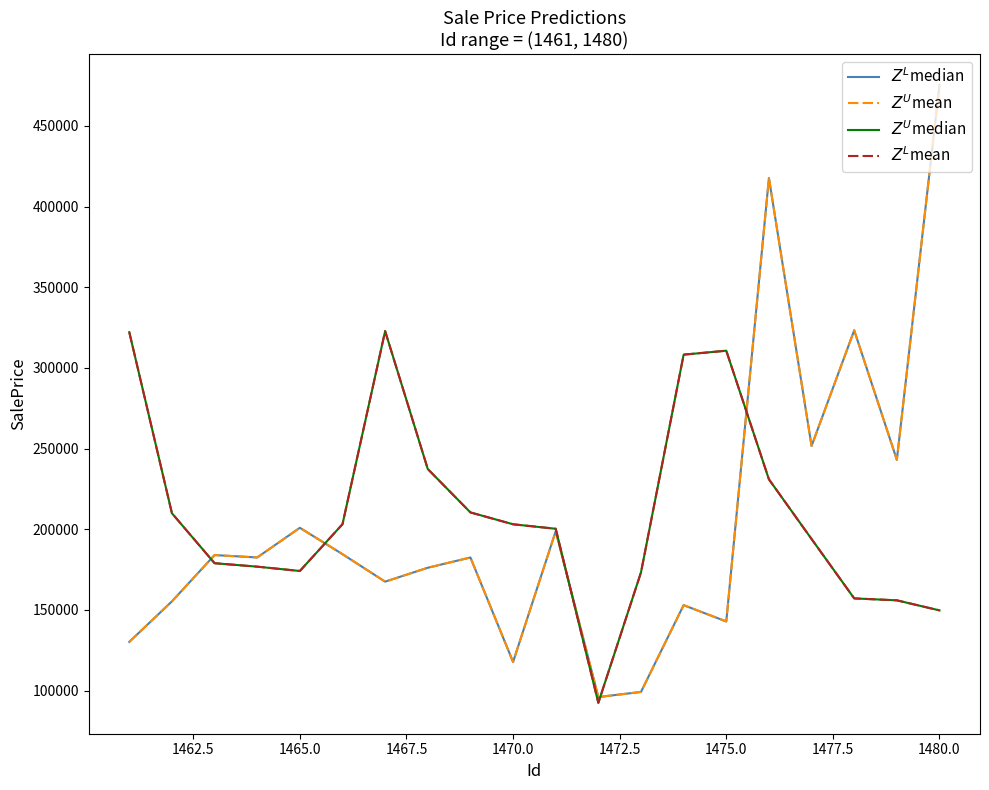

Is this an area chart (filled region under the line)?

No